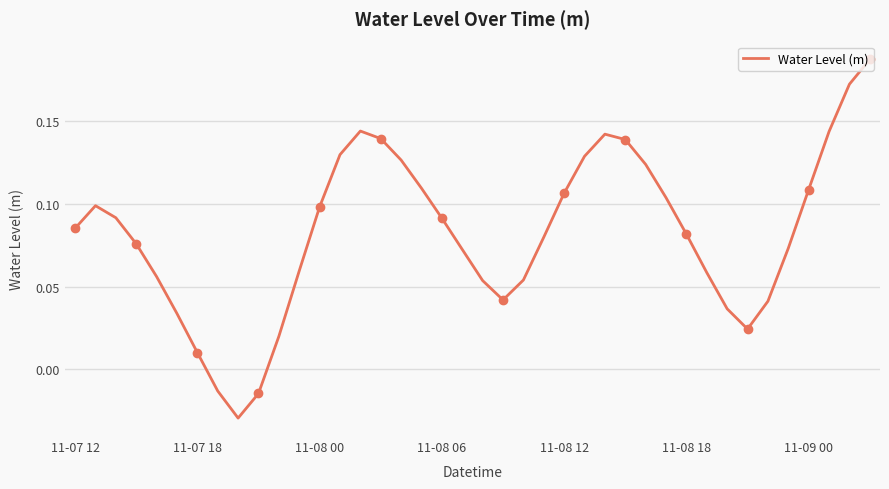

What is the maximum value shown in the chart?

0.2